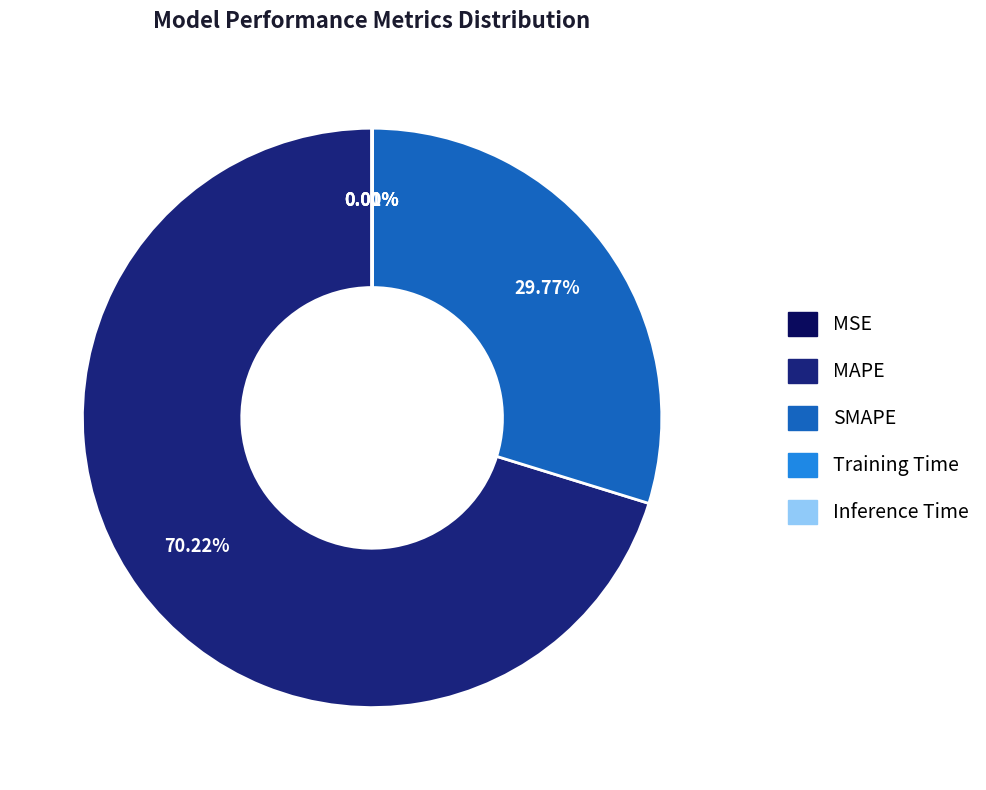

Is there any slice that represents more than half of the pie?

Yes